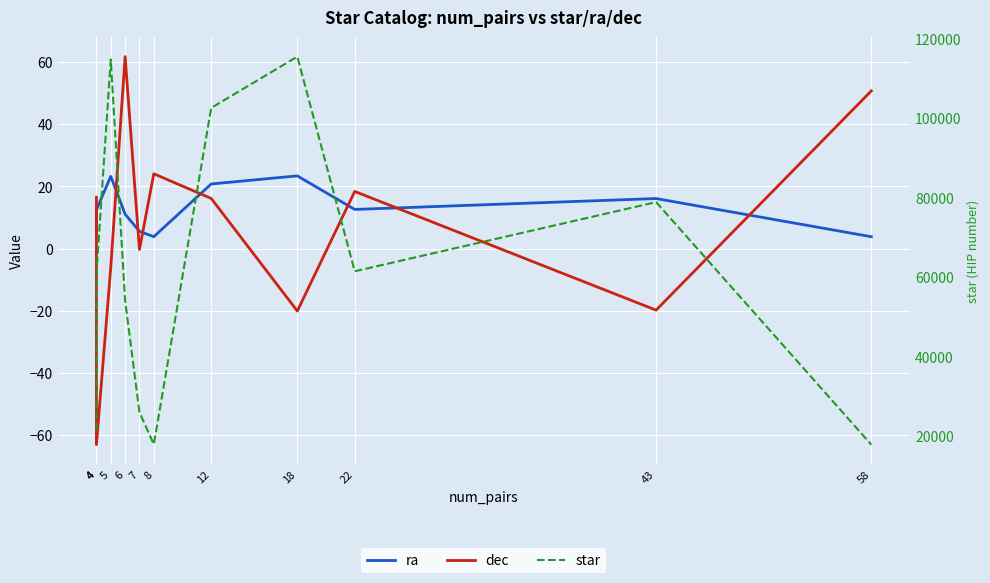

What is the difference between the maximum and minimum values in the star series?

97666.0